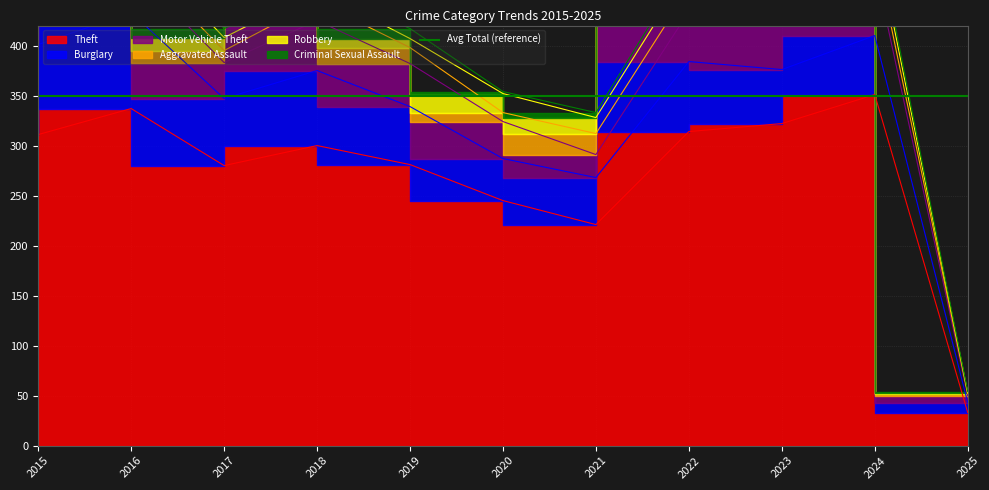

At which label does Criminal Sexual Assault first exceed 6?

2017